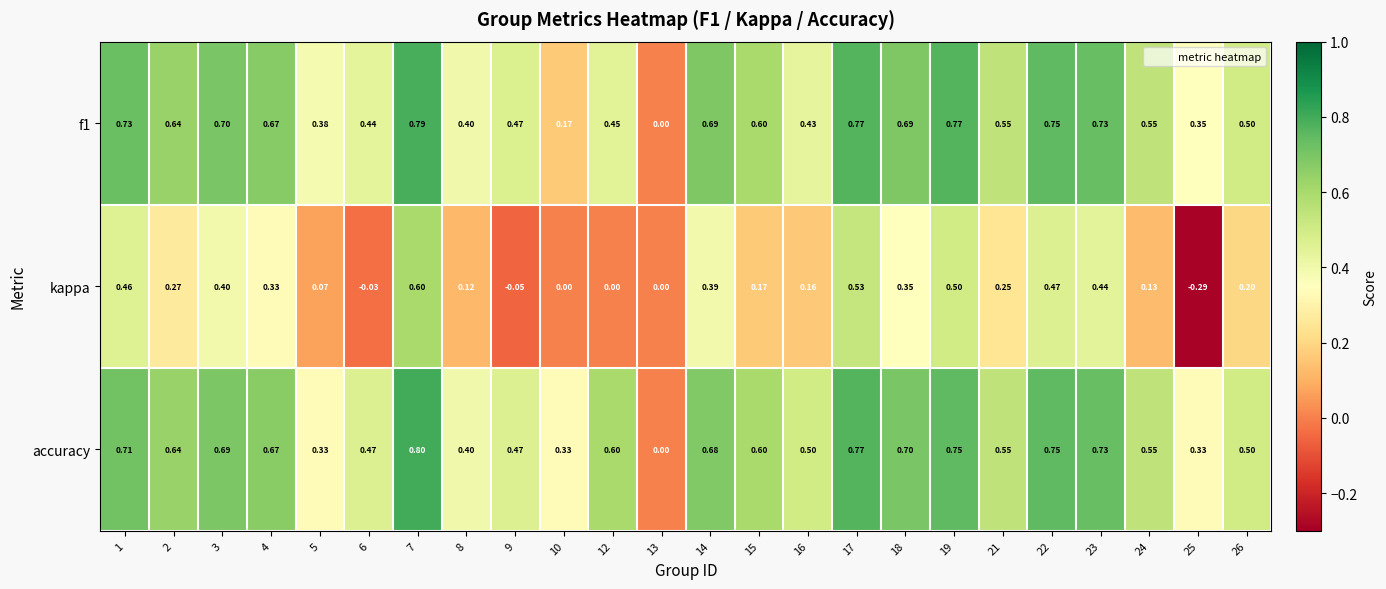

Which series has the widest spread of values?

kappa